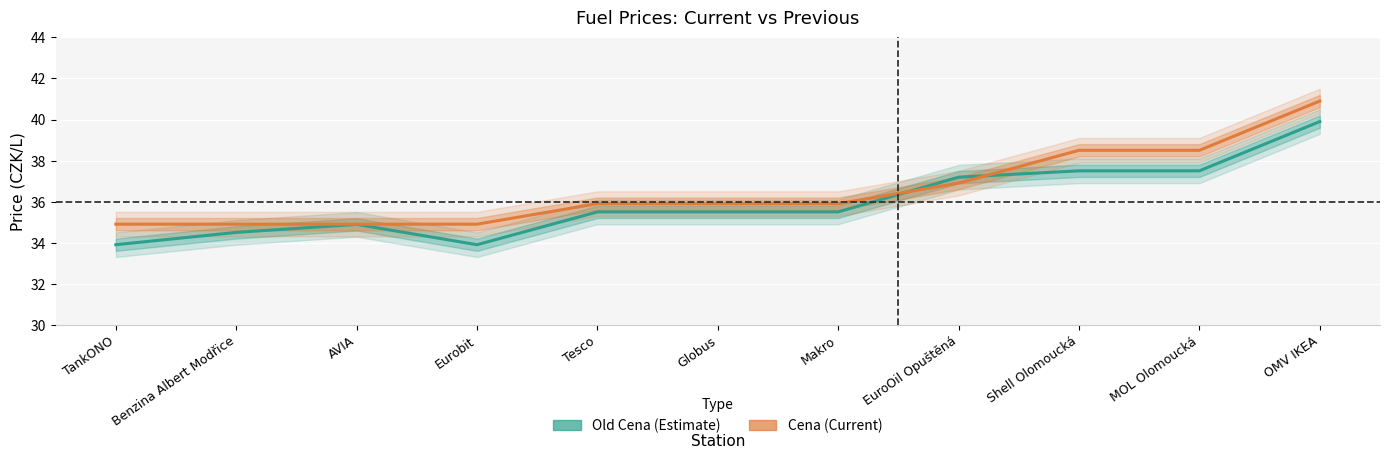

At which category is the sum across all series the highest?

OMV IKEA